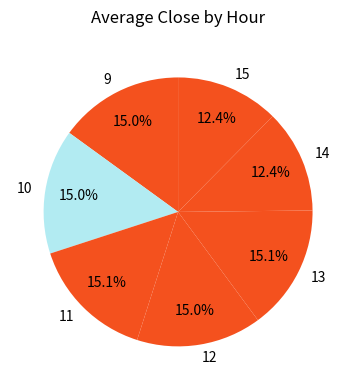

Which has a higher value, 14 or 9?

9